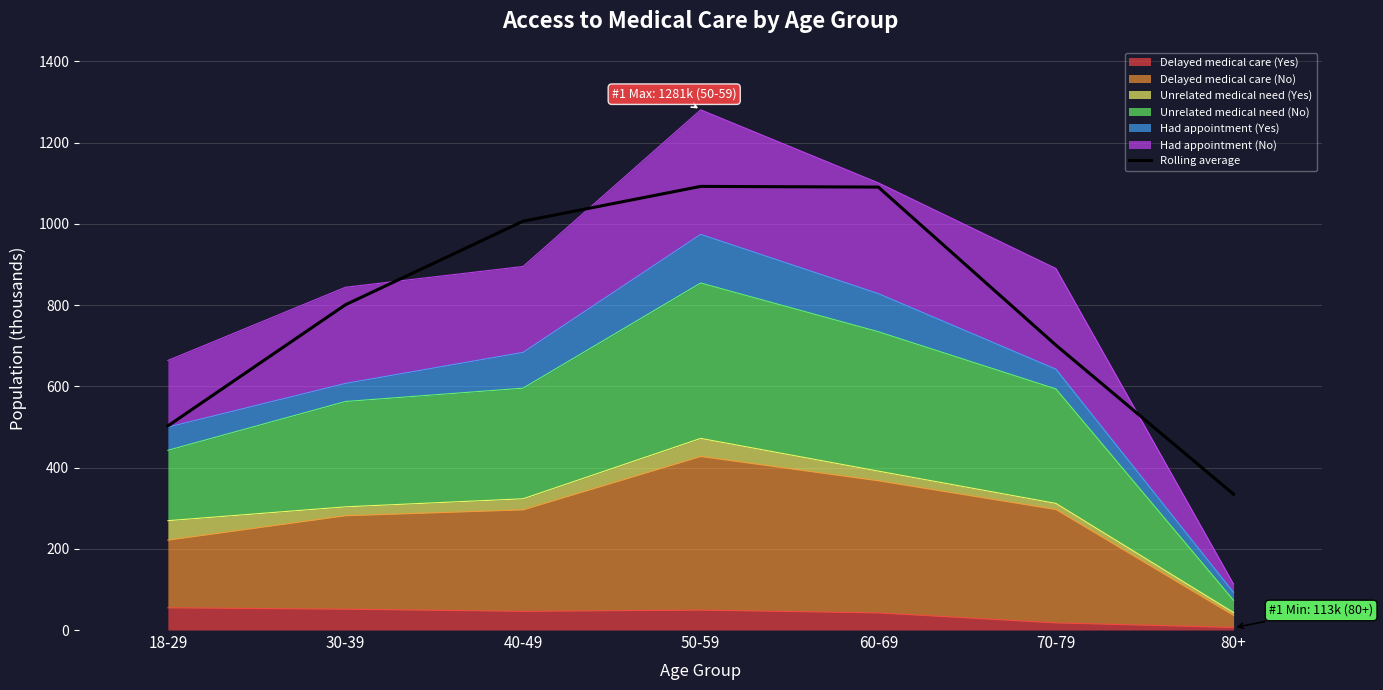

How many lines are shown in the chart?

1